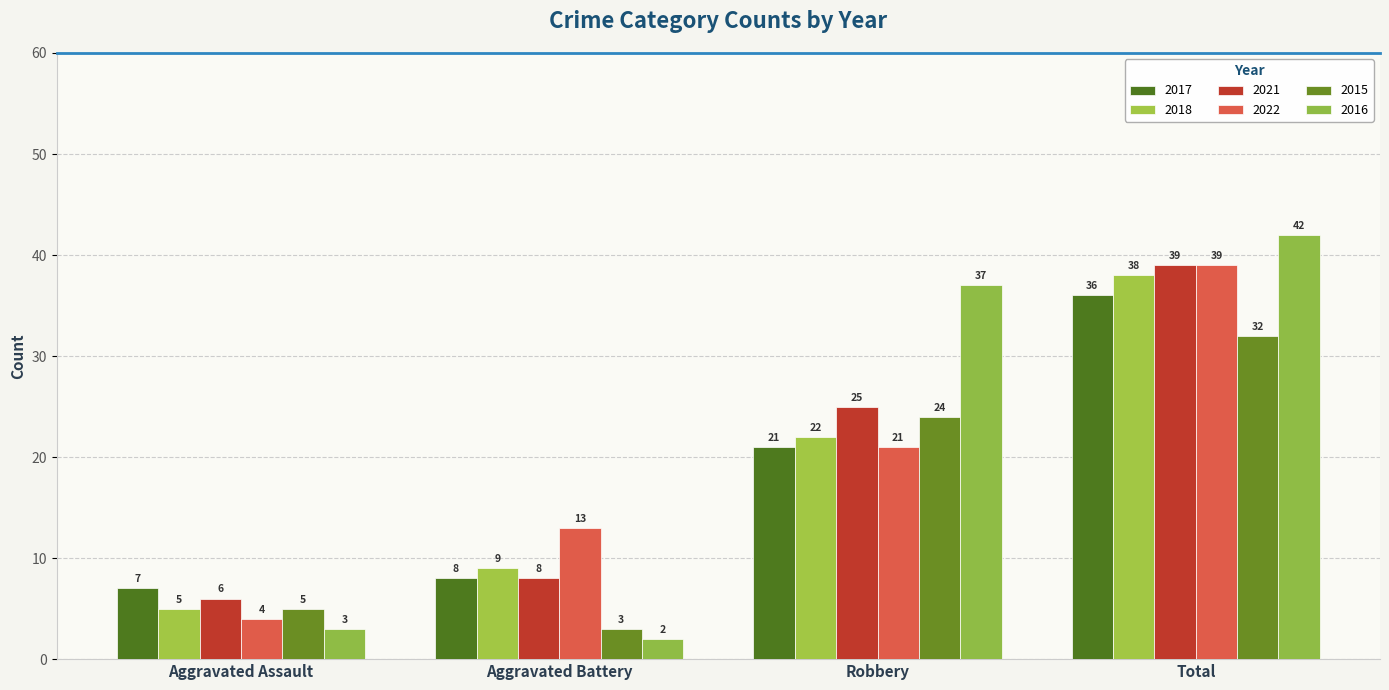

Rank the categories by 2015 value from highest to lowest.

Total, Robbery, Aggravated Assault, Aggravated Battery